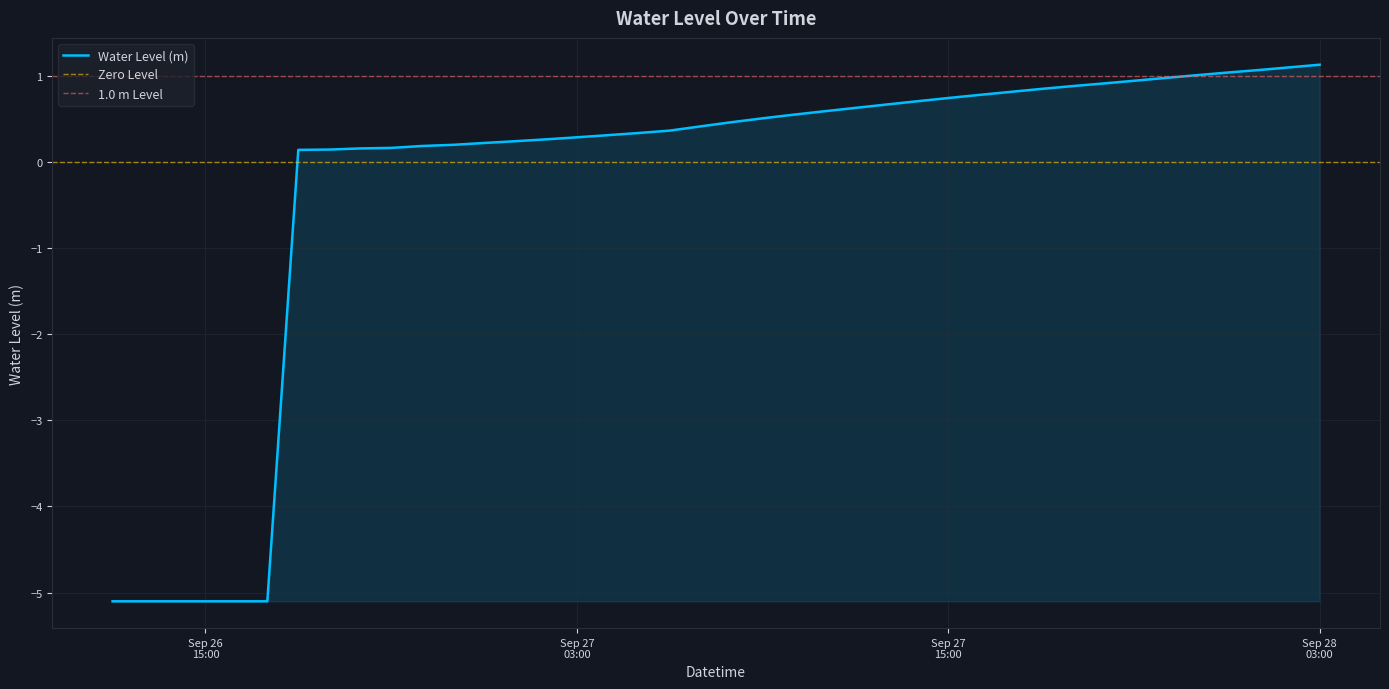

The chart shows a value of -7.8 at 2024-09-26 12:00:00. True or false?

False